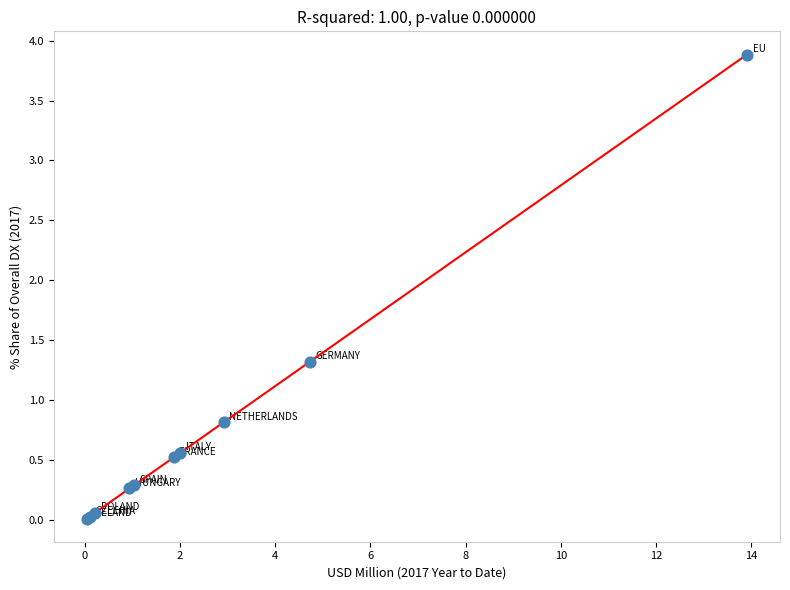

What Y value in the scatter plot is closest to 1?

0.8